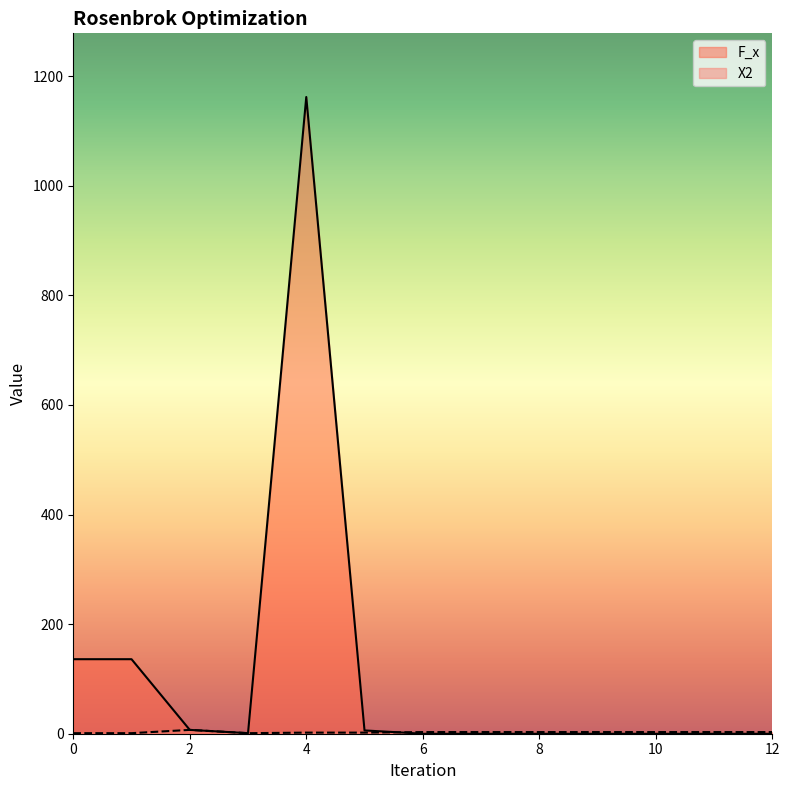

Which category has the lowest value in the F_x series?

6